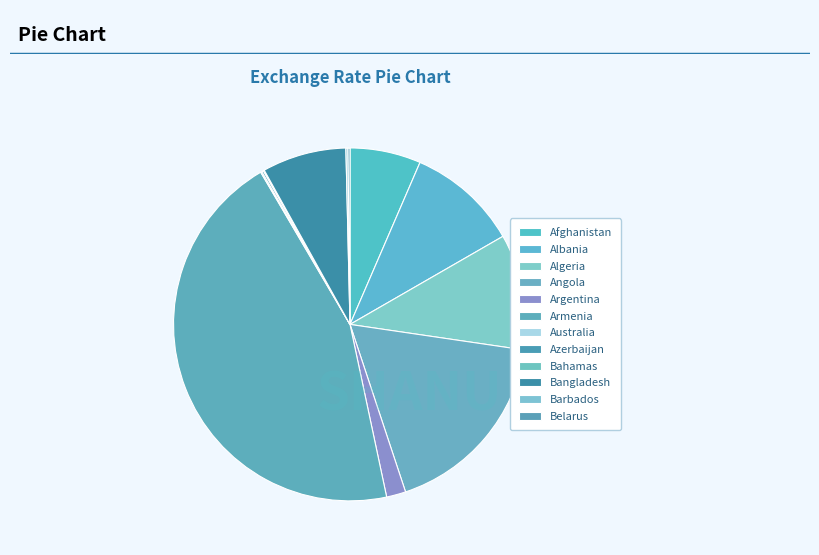

Rank the categories by value from highest to lowest.

Armenia, Angola, Algeria, Albania, Bangladesh, Afghanistan, Argentina, Barbados, Belarus, Azerbaijan, Australia, Bahamas